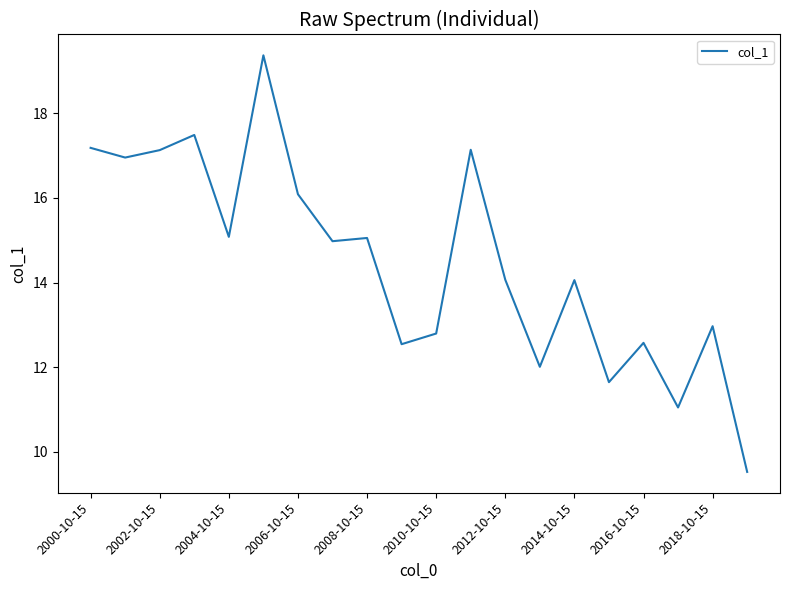

What is the maximum value shown in the chart?

19.4